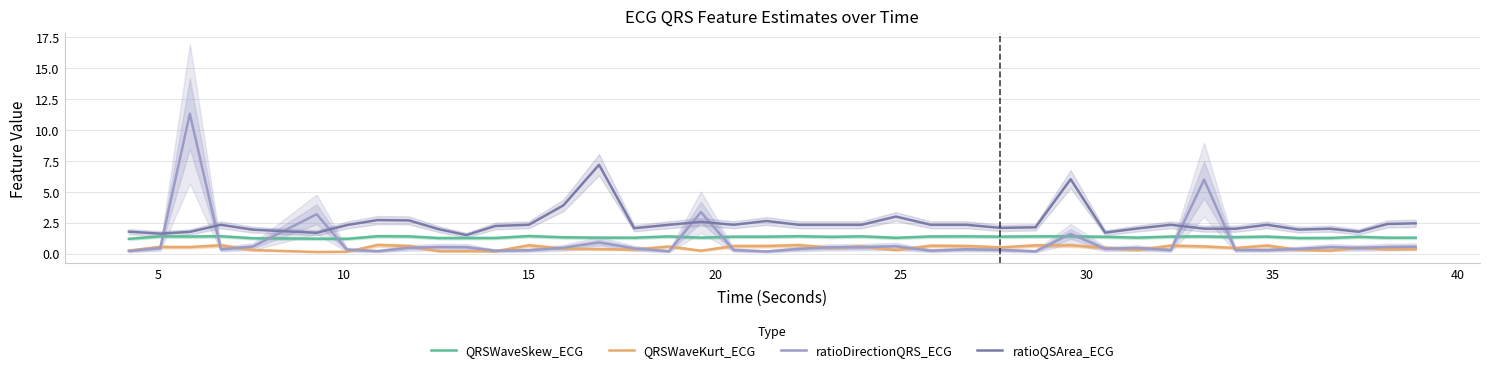

Reading left to right, transcribe all the data shown in this chart.

QRSWaveSkew_ECG: 1.2	1.4	1.4	1.4	1.2	1.2	1.2	1.4	1.4	1.3	1.3	1.3	1.4	1.3	1.3	1.3	1.4	1.3	1.4	1.4	1.4	1.4	1.4	1.3	1.4	1.4	1.4	1.4	1.4	1.4	1.3	1.4	1.4	1.3	1.4	1.3	1.3	1.4	1.3	1.3
QRSWaveKurt_ECG: 0.2	0.5	0.5	0.7	0.3	0.1	0.2	0.7	0.6	0.2	0.2	0.2	0.7	0.4	0.4	0.3	0.6	0.2	0.6	0.6	0.7	0.5	0.6	0.3	0.6	0.6	0.5	0.7	0.7	0.5	0.3	0.6	0.6	0.5	0.6	0.3	0.2	0.5	0.3	0.4
ratioDirectionQRS_ECG: 0.2	0.5	11.3	0.4	0.6	3.2	0.3	0.2	0.5	0.5	0.5	0.2	0.3	0.5	0.9	0.4	0.2	3.4	0.3	0.2	0.4	0.5	0.5	0.6	0.2	0.3	0.3	0.2	1.6	0.4	0.5	0.3	6.0	0.3	0.3	0.4	0.5	0.5	0.5	0.6
ratioQSArea_ECG: 1.8	1.6	1.8	2.3	1.9	1.7	2.3	2.7	2.7	2.0	1.5	2.2	2.3	3.9	7.2	2.1	2.3	2.6	2.3	2.6	2.3	2.3	2.3	3.0	2.3	2.3	2.1	2.1	6.0	1.7	2.0	2.3	2.0	2.0	2.3	1.9	2.0	1.8	2.4	2.5